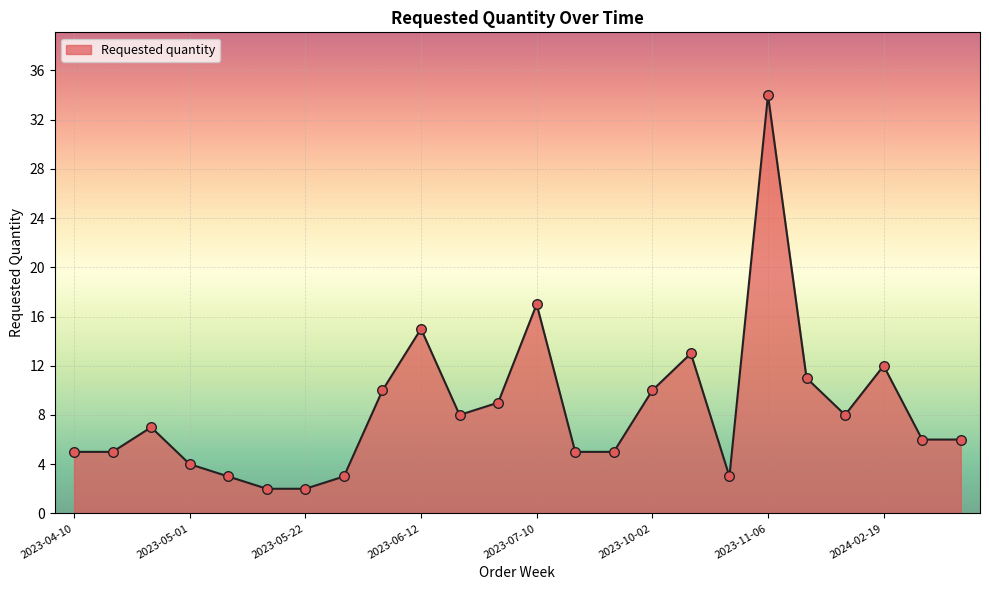

What is the maximum value shown in the chart?

34